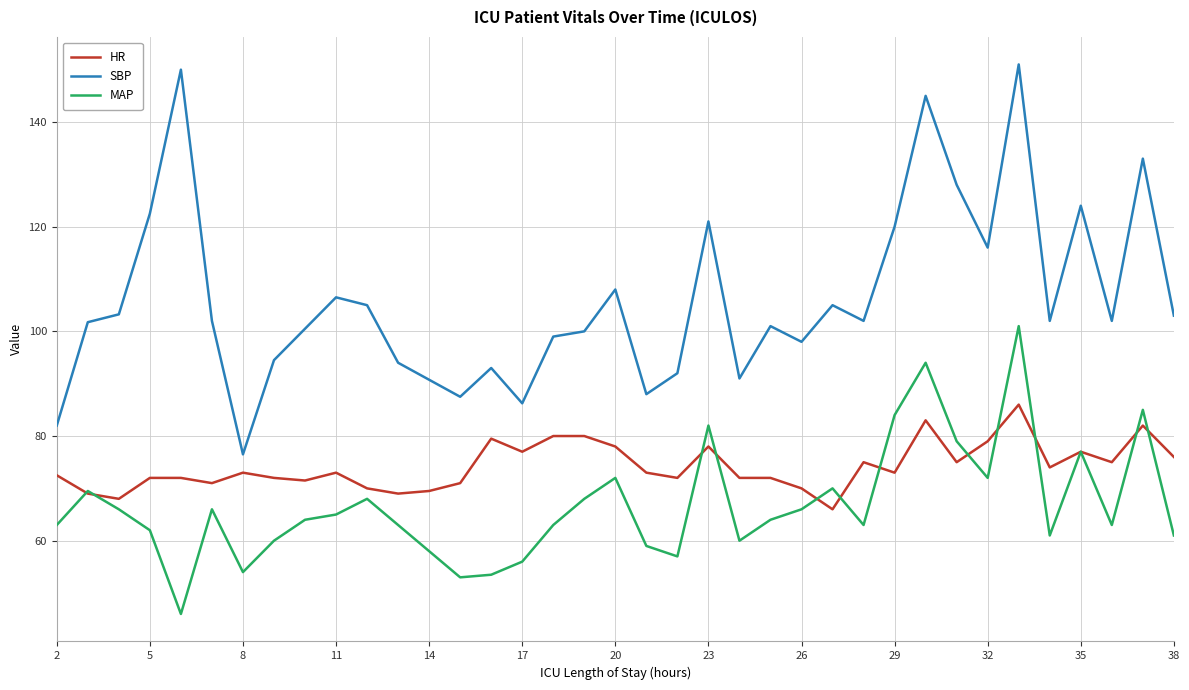

List the series in order of their overall mean, highest first.

SBP, HR, MAP